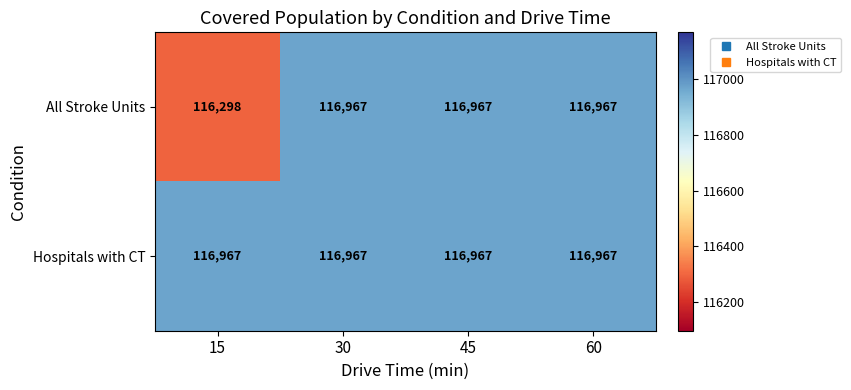

What is the highest value of the Hospitals with CT series?

116967